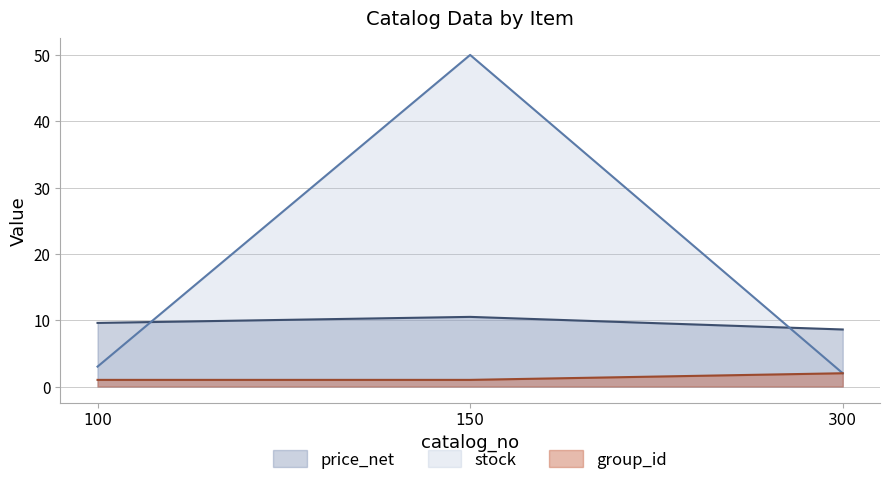

Which has a higher value, 100 or 300?

100